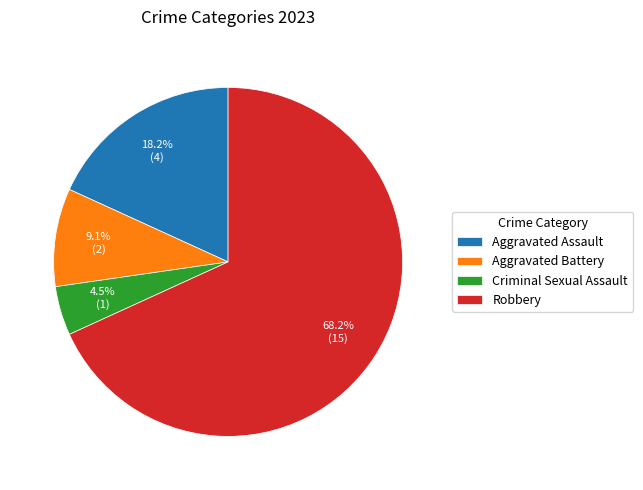

To the nearest percent, what portion does Aggravated Battery represent?

9%